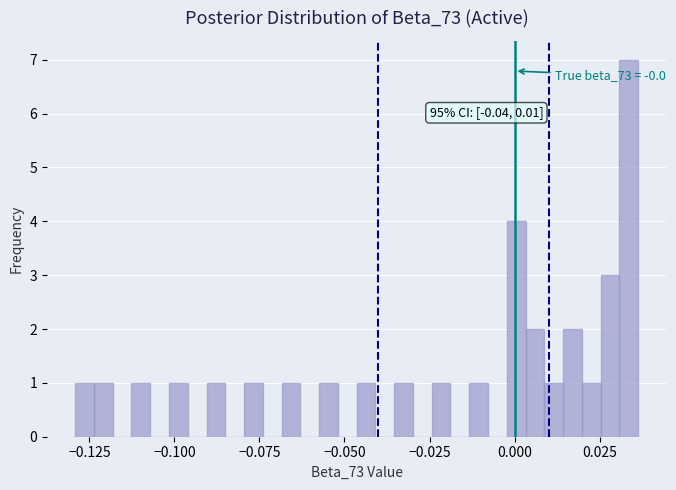

Around what value on the x-axis is the tallest bar? Give the approximate position of its centre, as read against the axis.

0.035